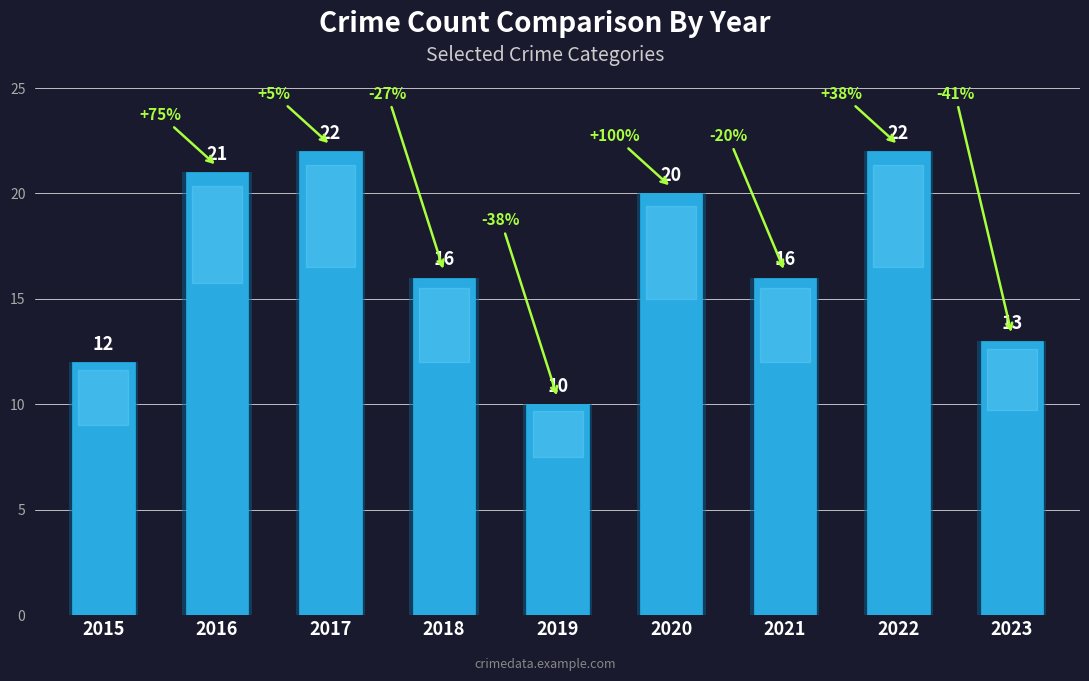

What is the difference between the maximum and second lowest values?

10